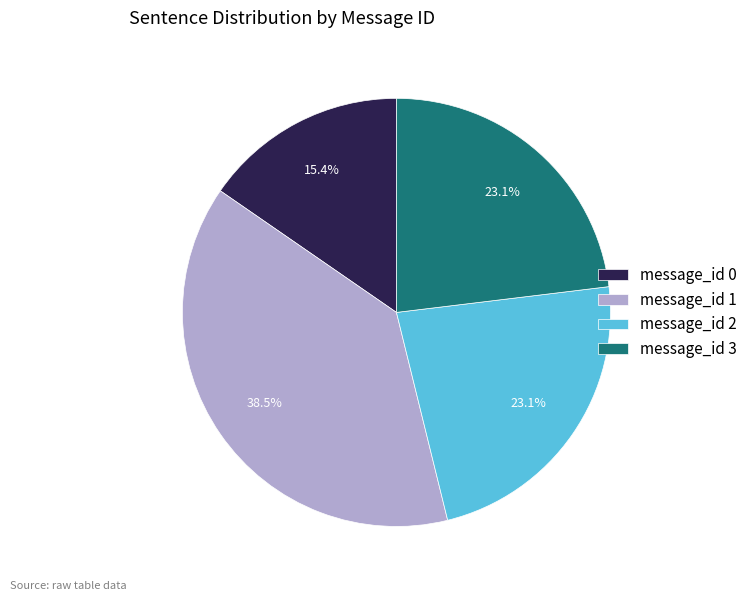

What is the total percentage of message_id 3 and message_id 0?

38.5%